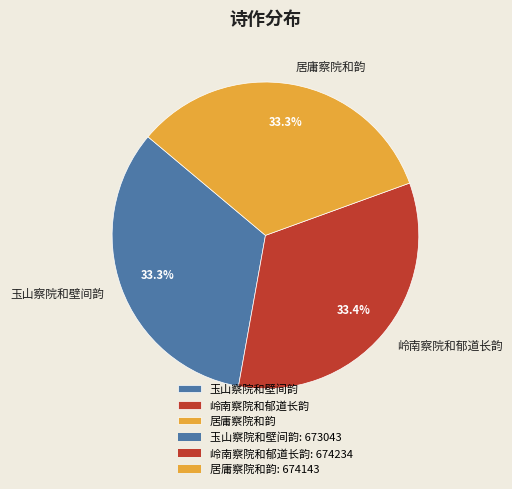

How many slices are in this pie chart?

3